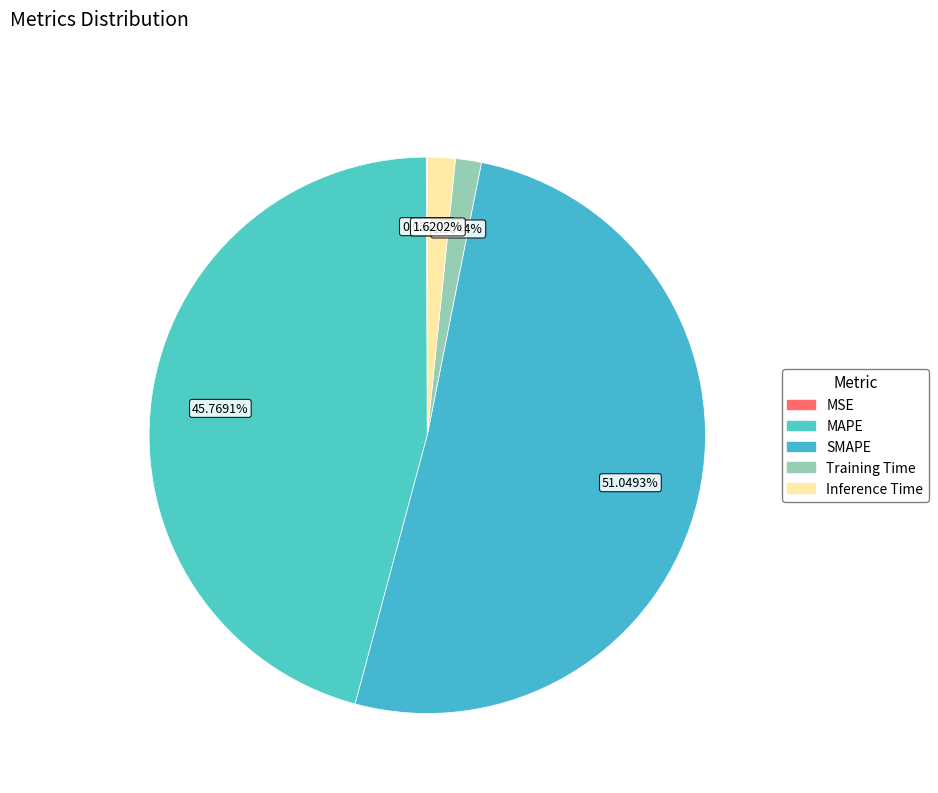

Rank the categories by value from lowest to highest.

MSE, Training Time, Inference Time, MAPE, SMAPE